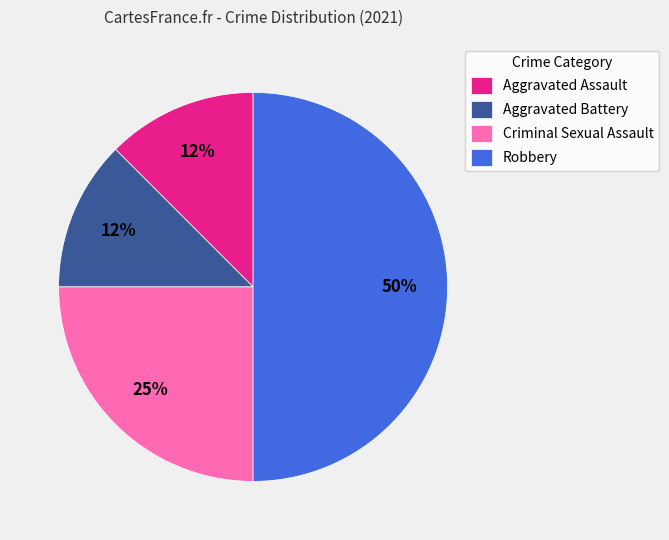

Is Aggravated Battery the majority of the pie?

No